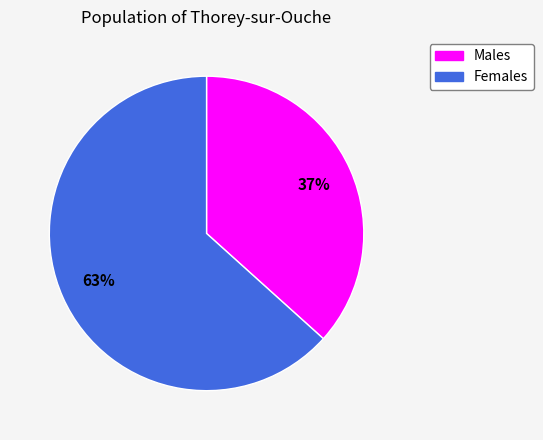

To the nearest percent, what is the average slice percentage?

50%